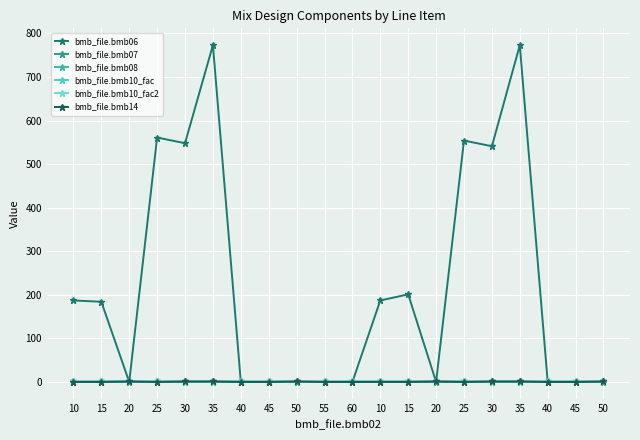

Which series has the largest range (max minus min)?

bmb_file.bmb06